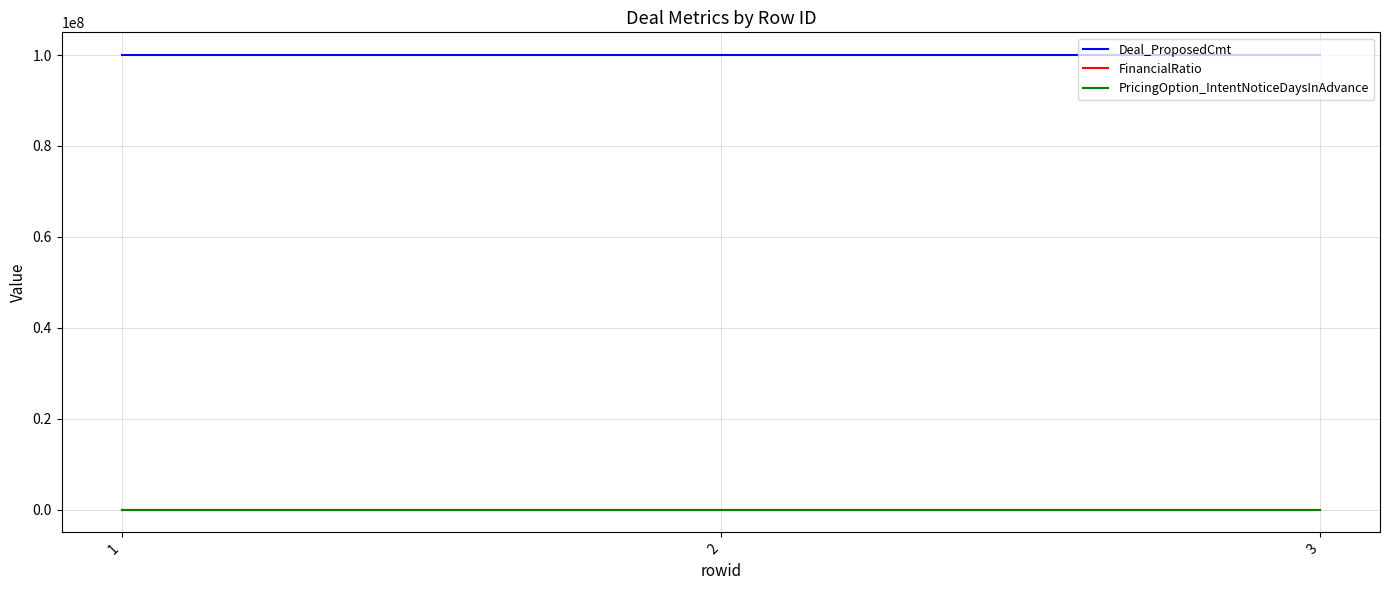

What is the average value of the Deal_ProposedCmt series?

100000000